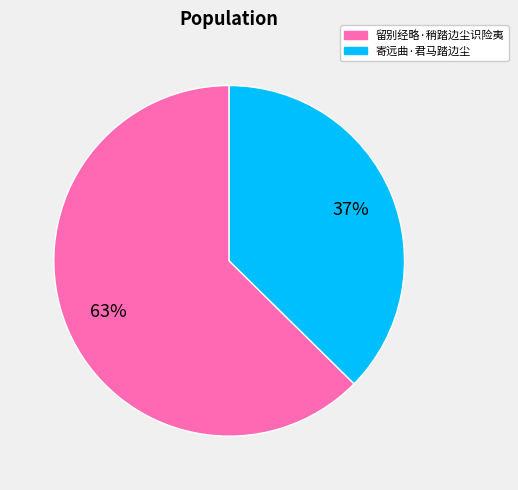

To the nearest percent, what is the combined percentage of 留别经略·稍踏边尘识险夷 and 寄远曲·君马踏边尘?

100%